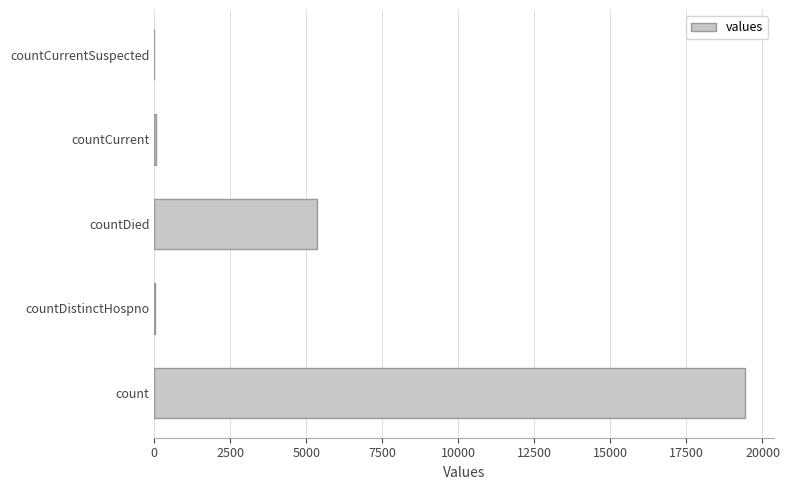

Is it true that the value at countDied is 5357?

True